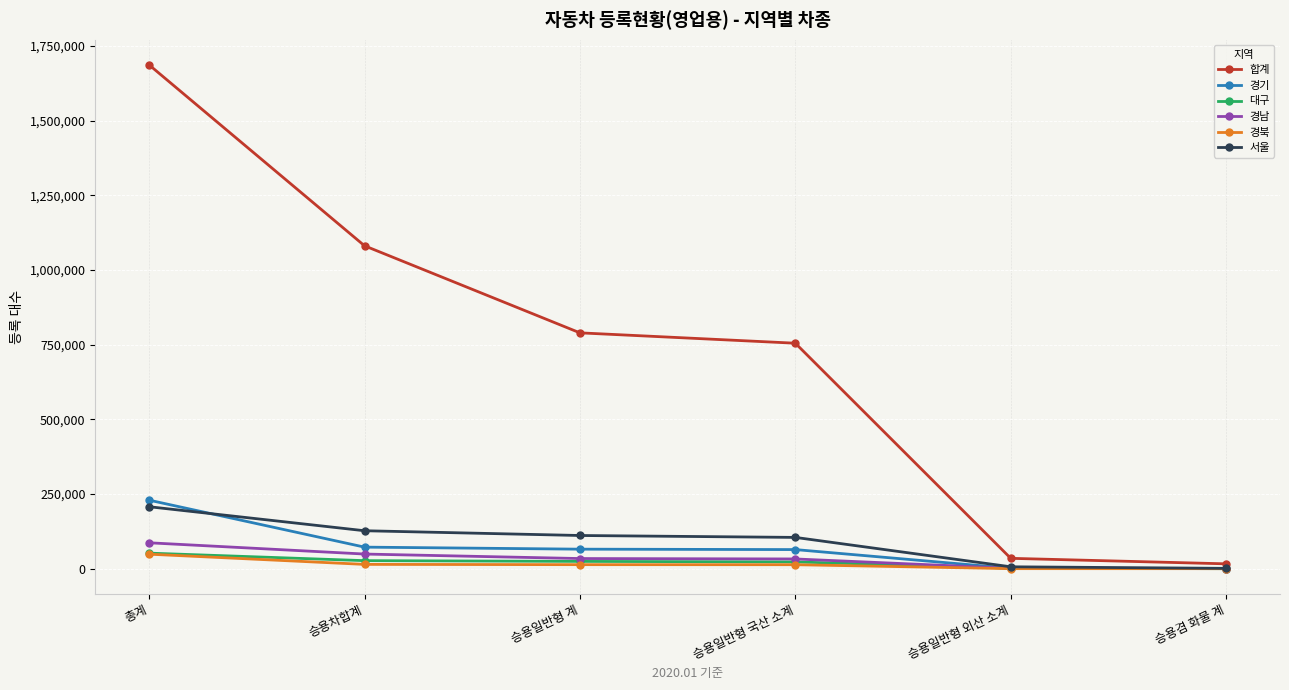

True or false: 합계 has more than 2 points higher than both neighbors.

False